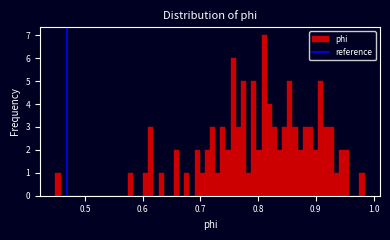

Read against the x-axis, roughly where is the centre of the tallest bar?

0.81